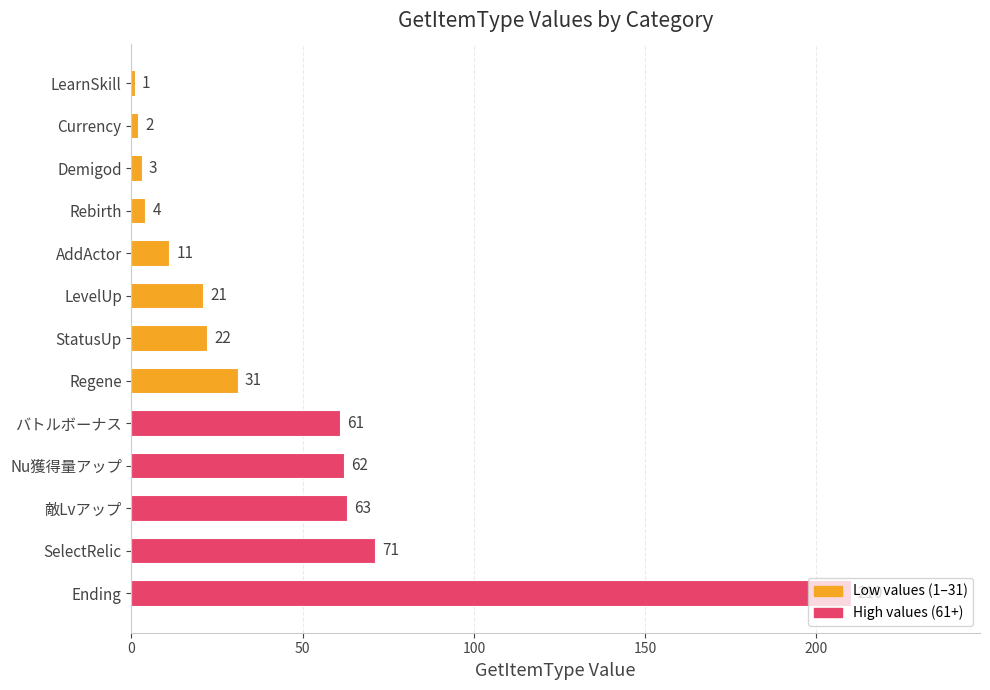

Rank the categories by value from lowest to highest.

LearnSkill, Currency, Demigod, Rebirth, AddActor, LevelUp, StatusUp, Regene, バトルボーナス, Nu獲得量アップ, 敵Lvアップ, SelectRelic, Ending